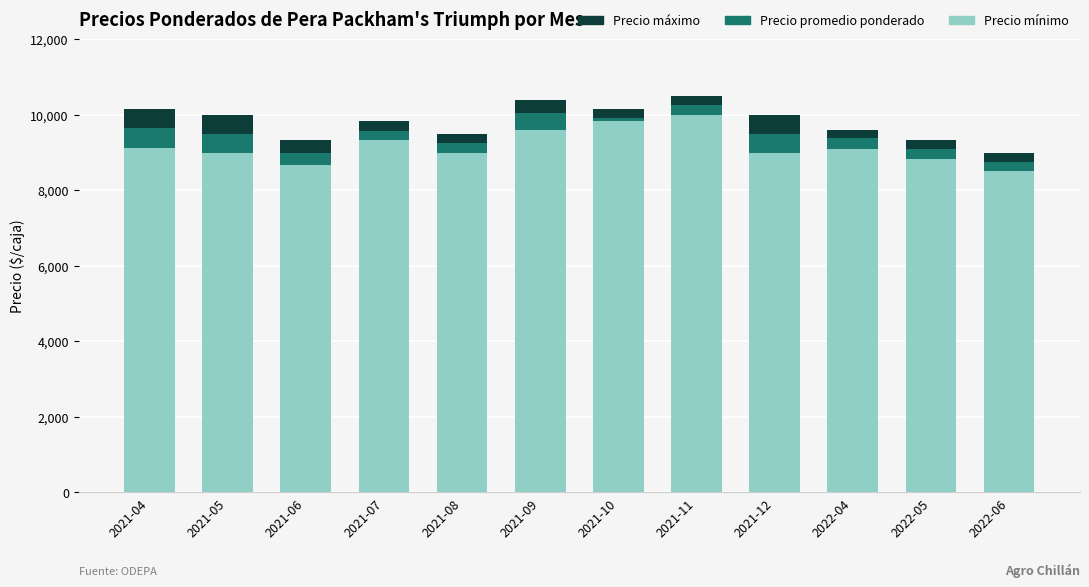

The value of Precio mínimo at 2022-06 is 8500. True or false?

True